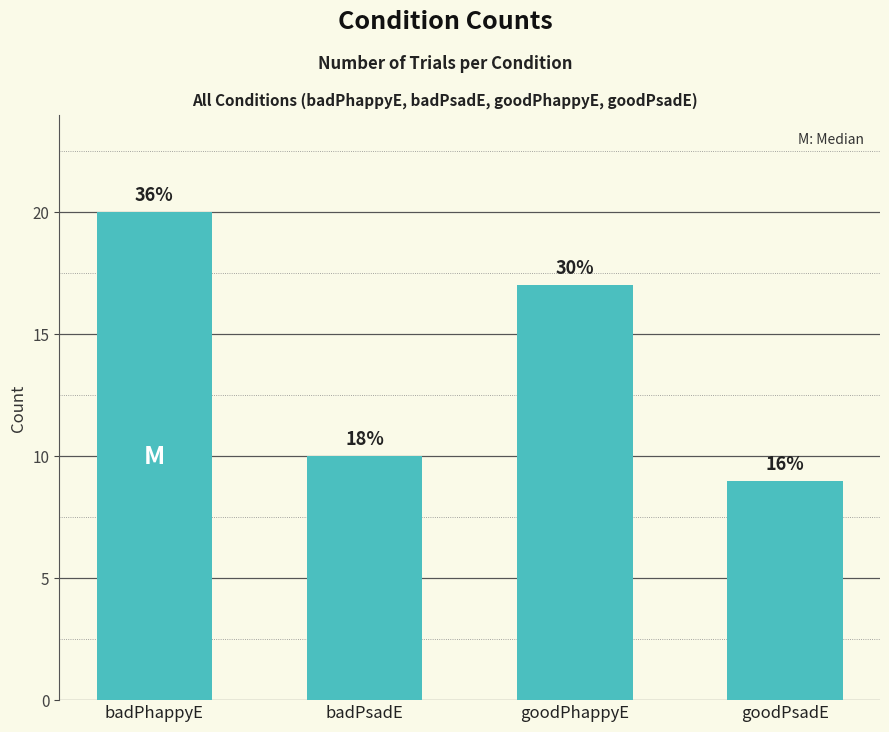

Reading left to right, transcribe all the data shown in this chart.

20	10	17	9